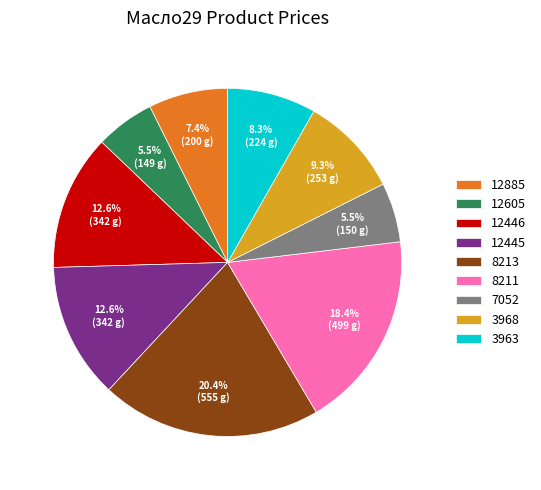

Approximately how many times larger is the value at 12605 compared to 12885?

0.7